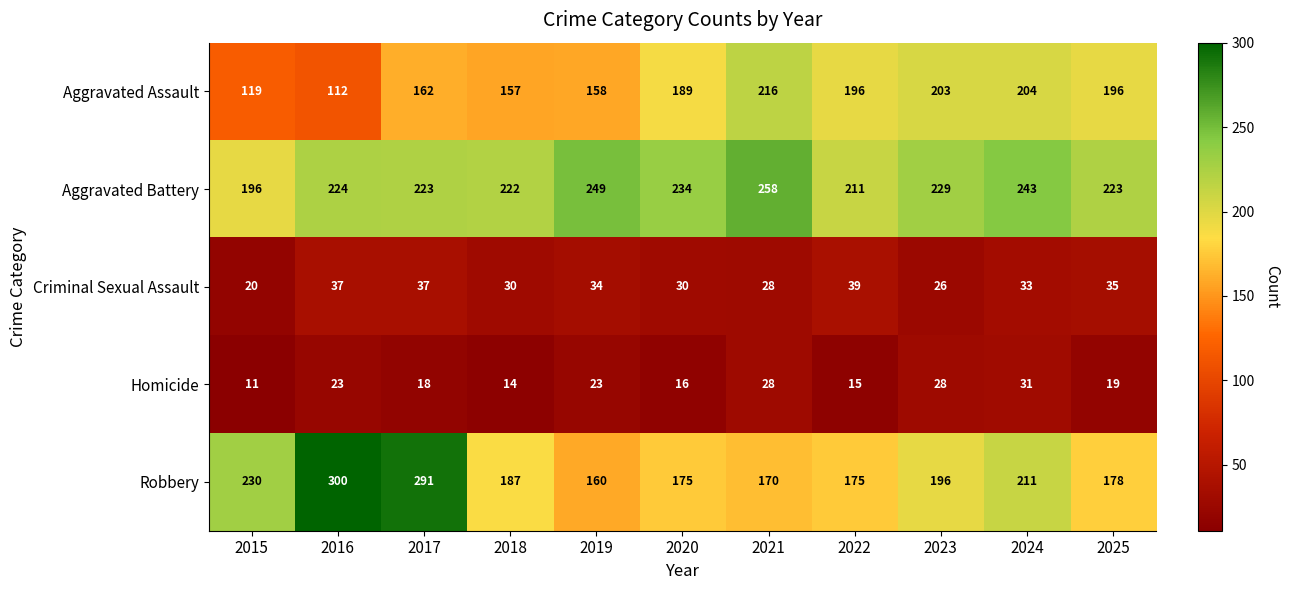

Which series has the largest total across all categories?

Aggravated Battery